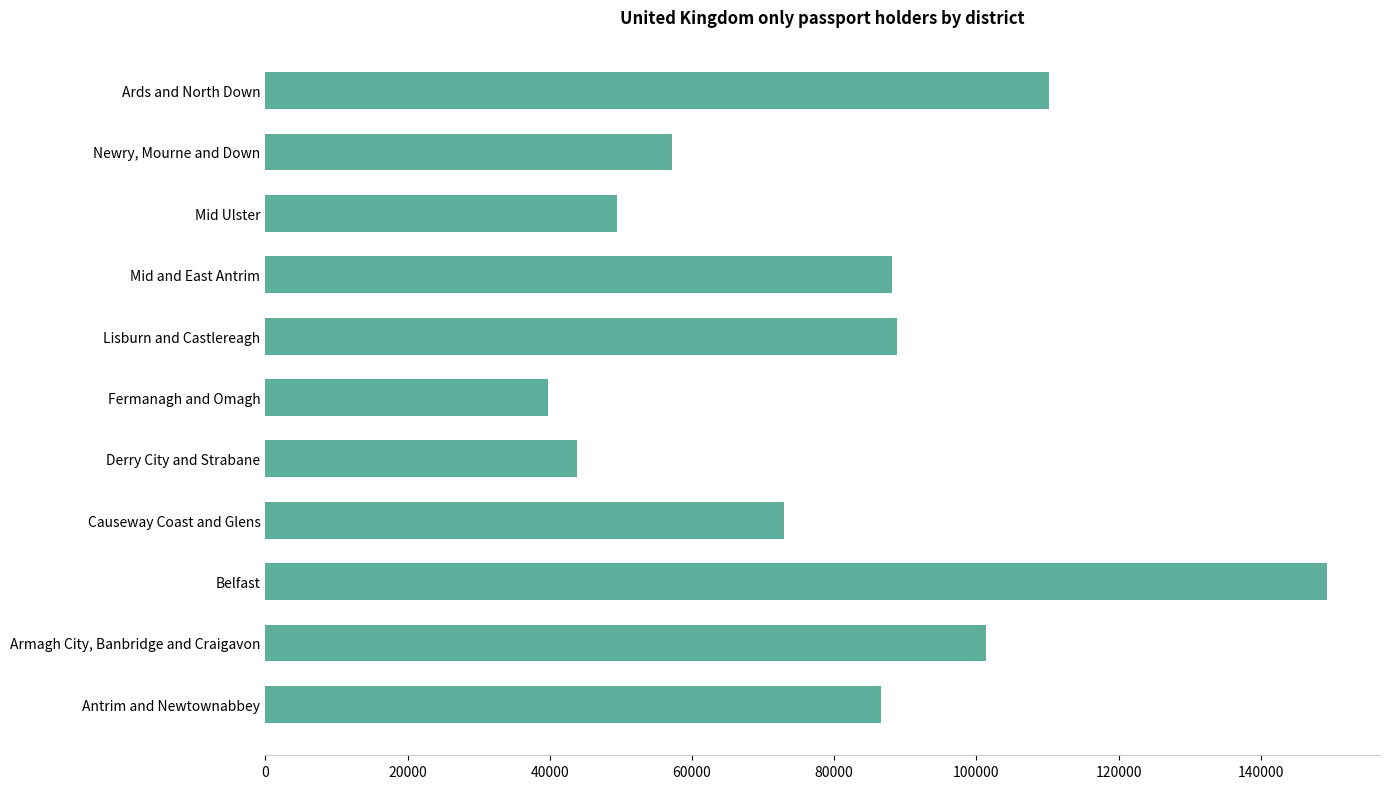

What is the average value?

80695